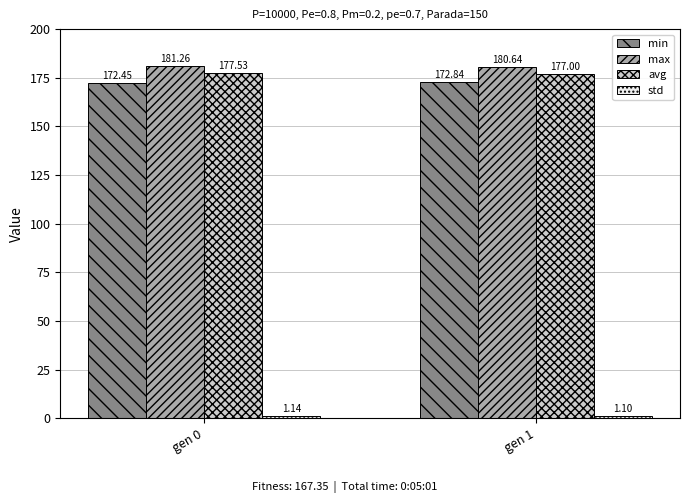

How many groups of bars are there?

2